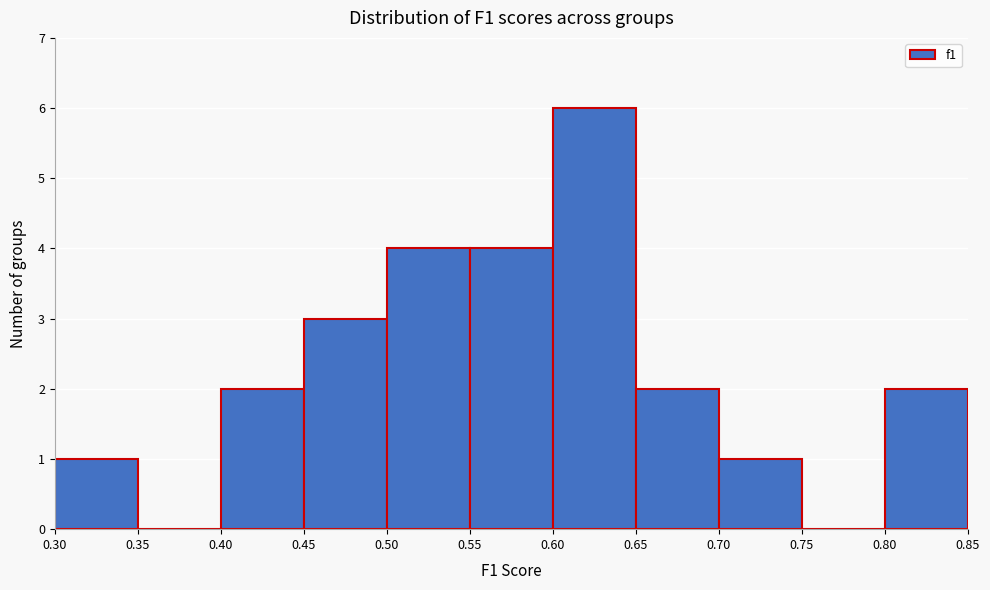

How tall is the bar that spans 0.45 to 0.50 on the x-axis? The values are not printed on the chart, so give them approximately, as read against the axis.

3